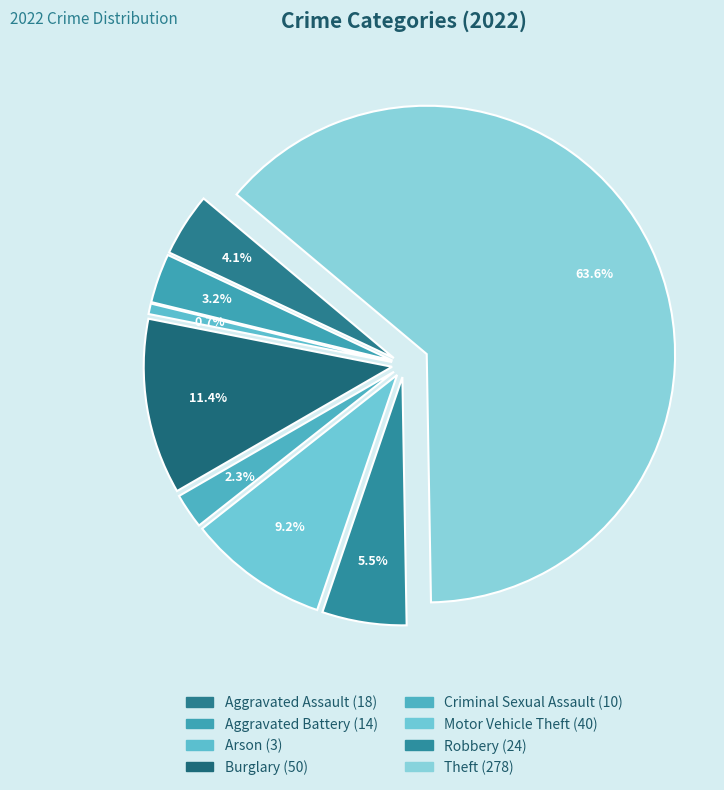

What portion of the pie excludes Arson?

99.3%